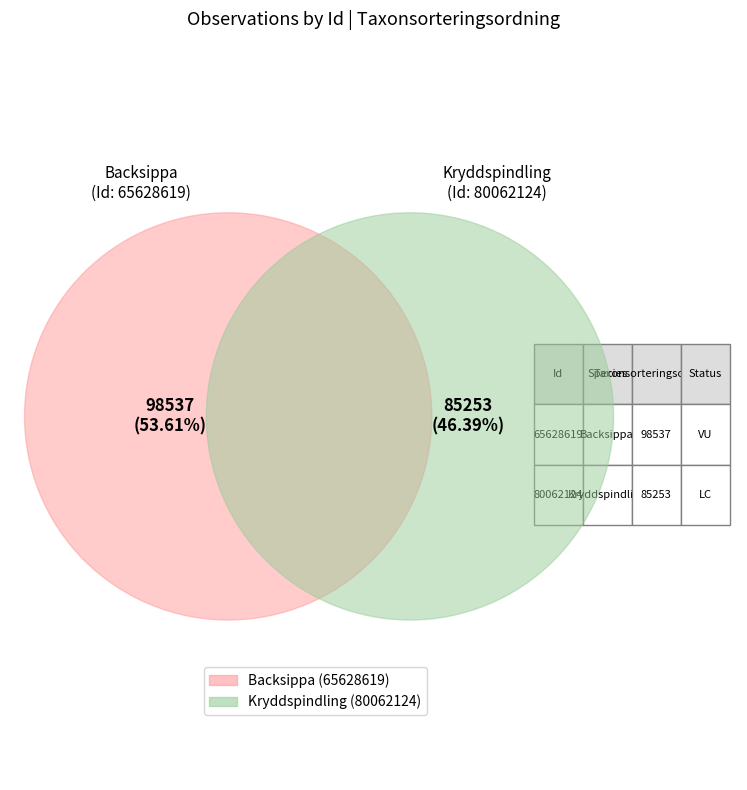

Which category has the smallest portion of the pie?

80062124